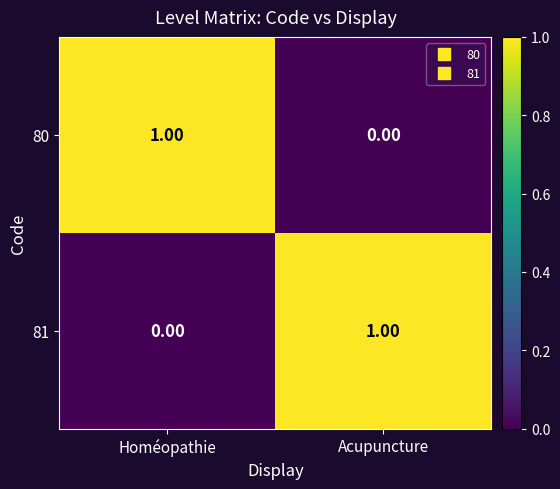

Is the value of 81 at Acupuncture greater than the value of 80 at Acupuncture?

Yes